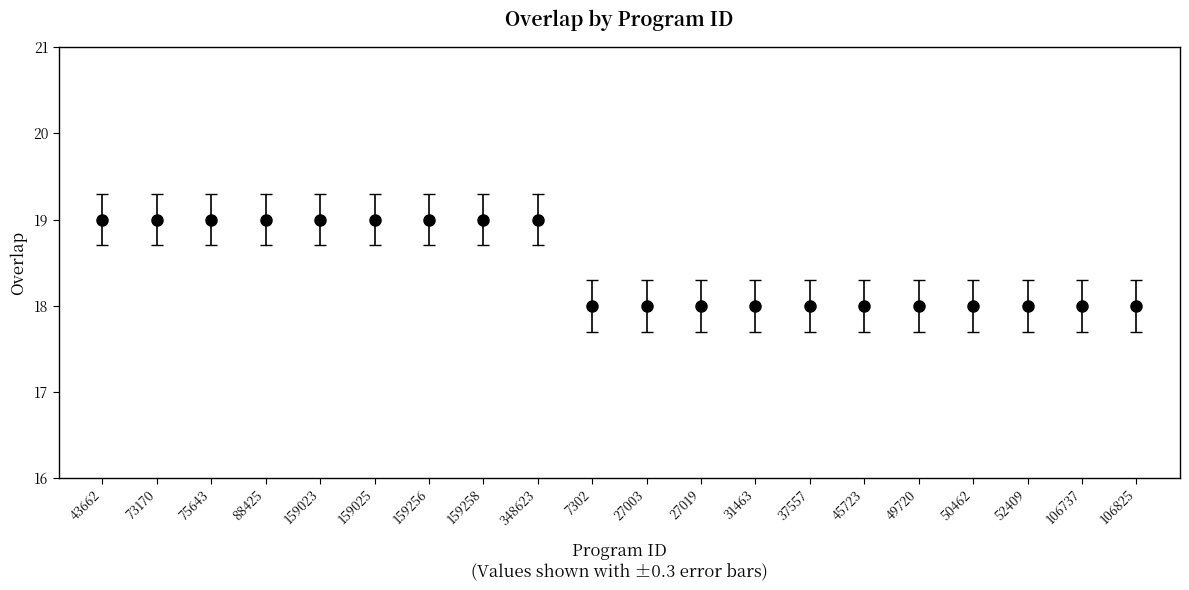

What is the smallest value displayed?

18